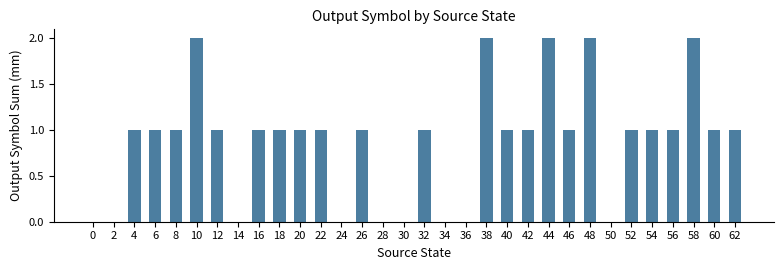

Count the values in the range 0 to 1.

27